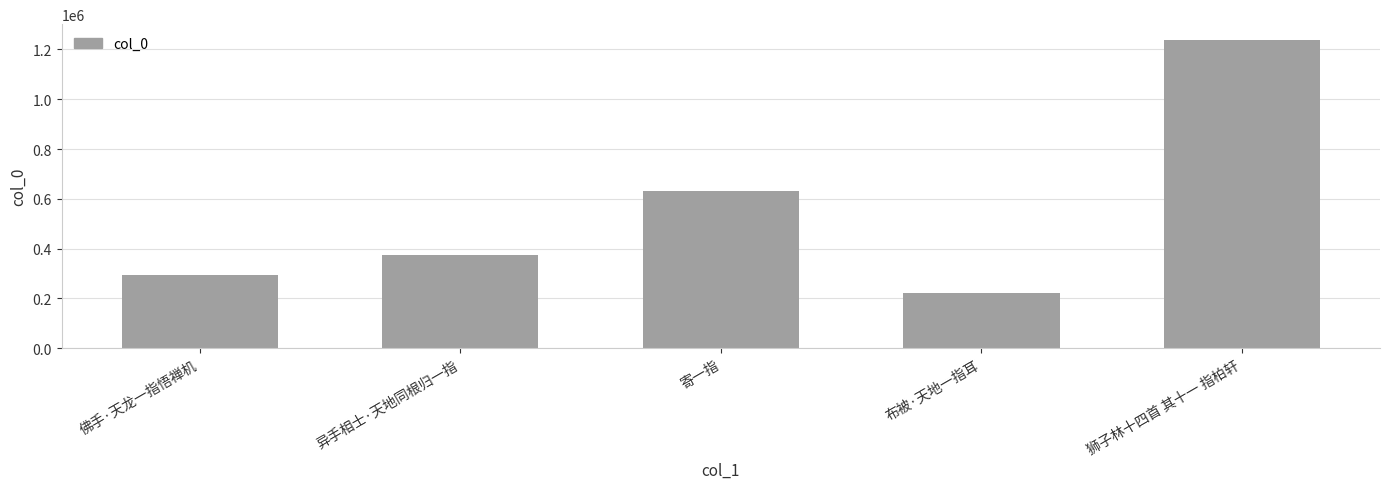

The chart shows a value of 187866 at 佛手·天龙一指悟禅机. True or false?

False